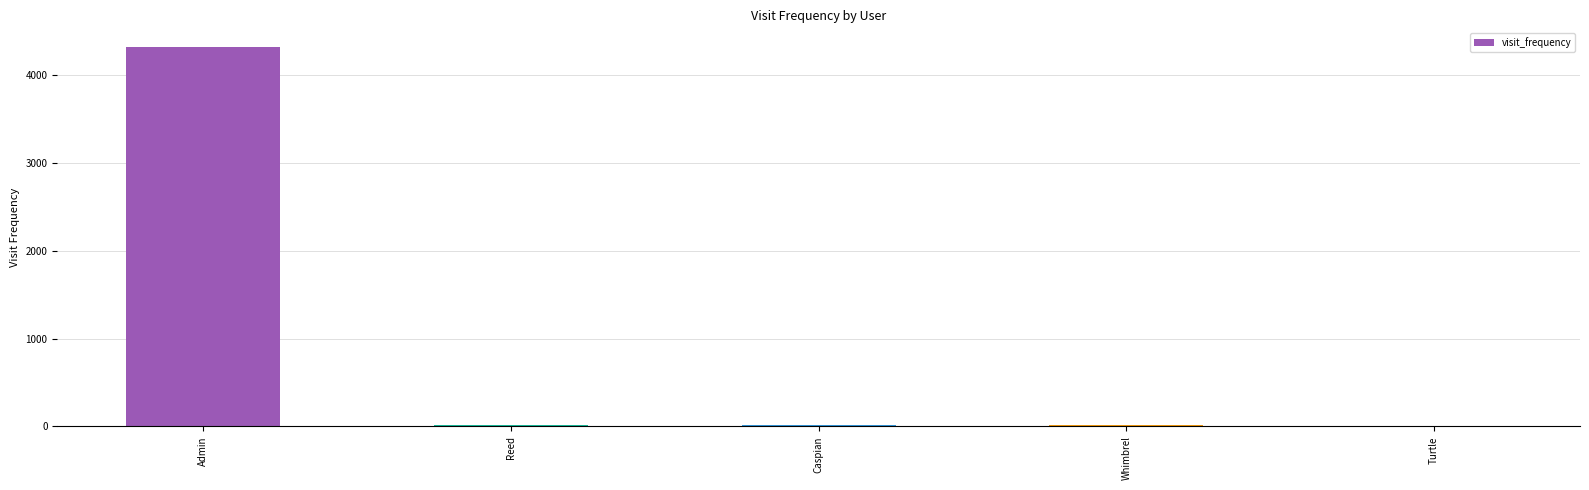

At which label does the data first exceed 12?

Admin